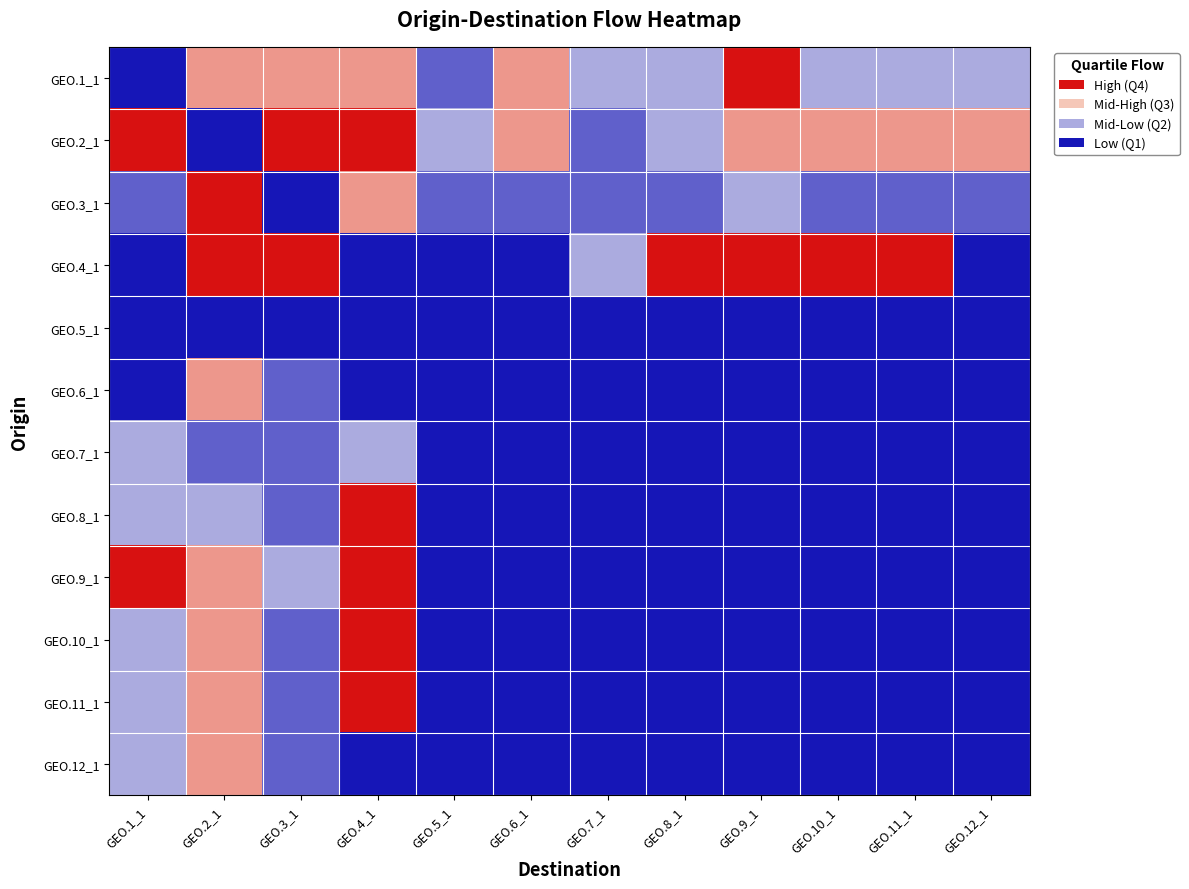

Between GEO.5_1 and GEO.6_1, which series saw the biggest shift?

GEO.1_1